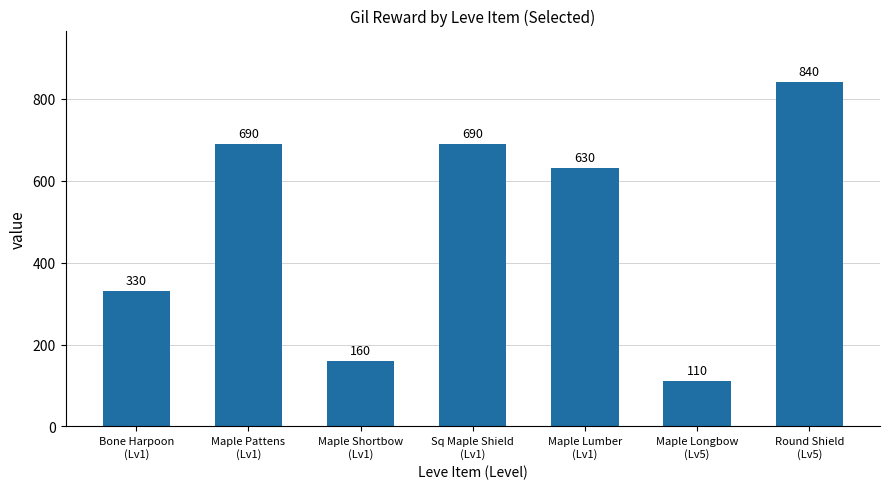

Reading left to right, list all the values displayed in this chart.

Bone Harpoon
(Lv1)=330	Maple Pattens
(Lv1)=690	Maple Shortbow
(Lv1)=160	Sq Maple Shield
(Lv1)=690	Maple Lumber
(Lv1)=630	Maple Longbow
(Lv5)=110	Round Shield
(Lv5)=840